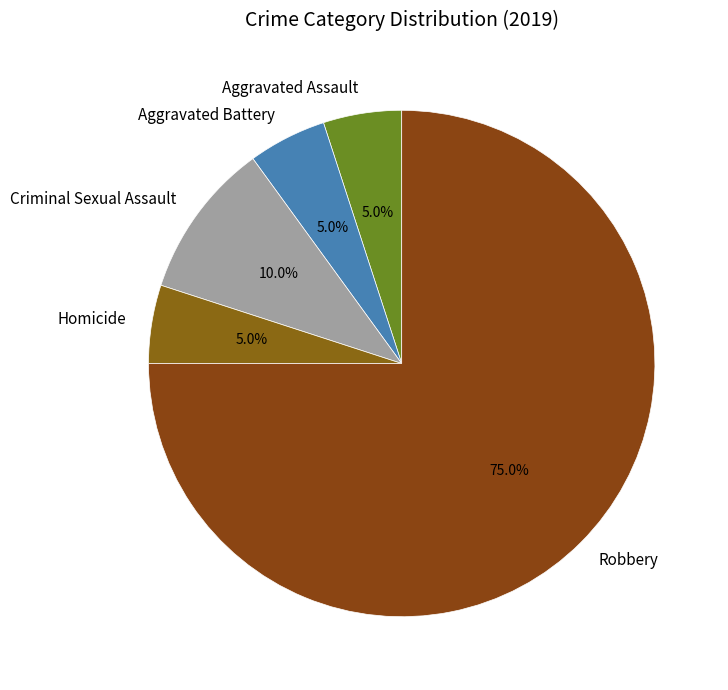

To the nearest percent, what is the combined percentage of Homicide and Aggravated Battery?

10%